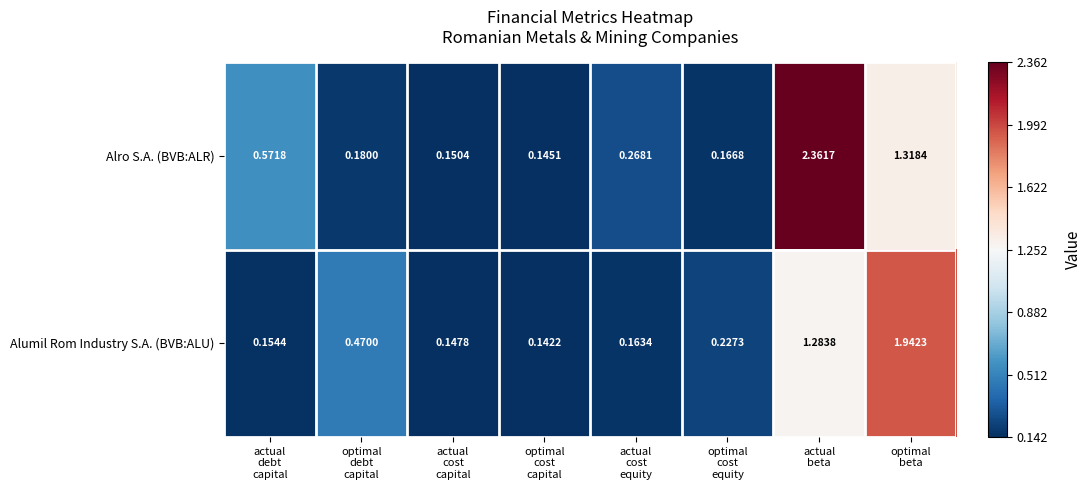

List the series in order of their peak value, lowest first.

Alumil Rom Industry S.A. (BVB:ALU), Alro S.A. (BVB:ALR)